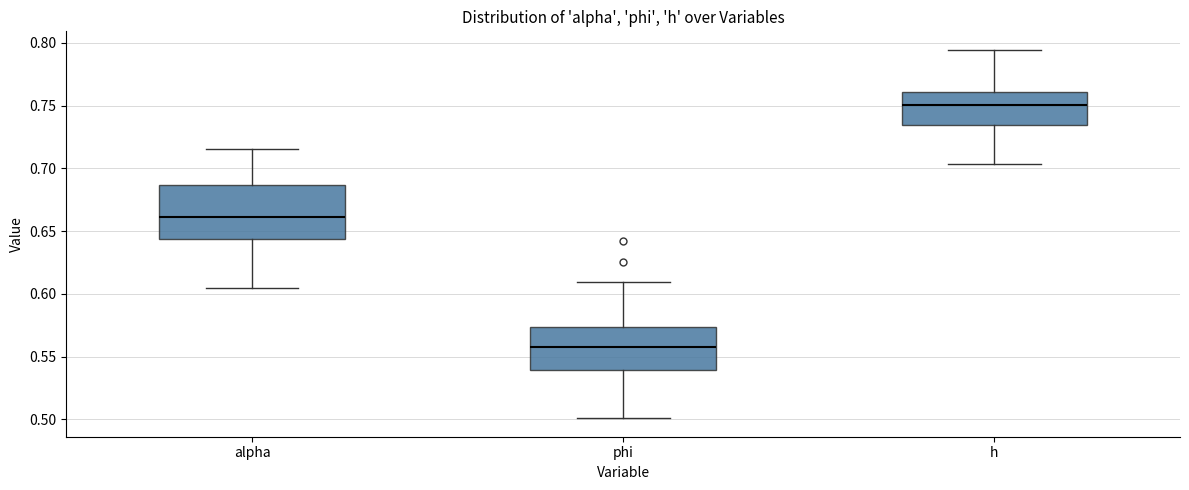

Reading left to right, transcribe this box plot: for each box, give where its median line is, the range the box spans, and where its two whiskers end, as read against the y-axis. The values are not printed on the chart, so give them approximately, as read against the axis.

alpha: median 0.660, box 0.645 to 0.685, whiskers 0.605 to 0.715
phi: median 0.560, box 0.540 to 0.575, whiskers 0.500 to 0.610
h: median 0.750, box 0.735 to 0.760, whiskers 0.705 to 0.795